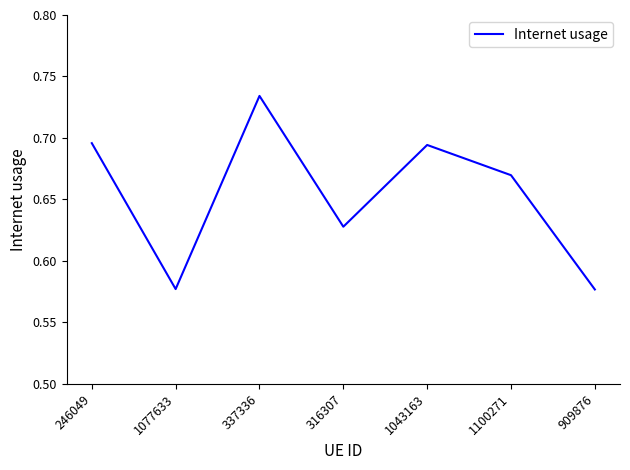

Is it true that the value at 1043163 is 0.3?

False